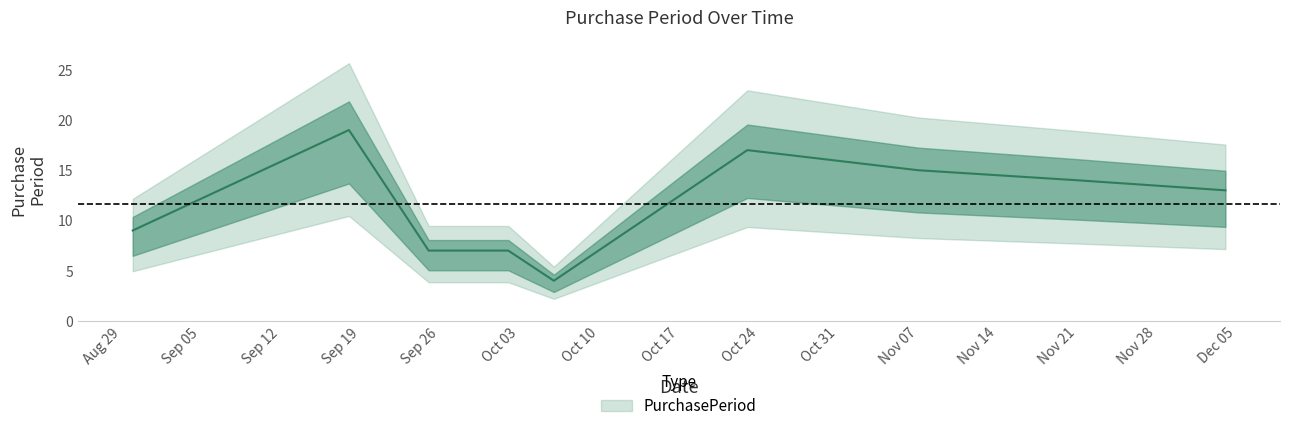

List the labels in order of value, smallest first.

2017-10-06, 2017-09-25, 2017-10-02, 2017-08-30, 2017-12-04, 2017-11-21, 2017-11-07, 2017-10-23, 2017-09-18